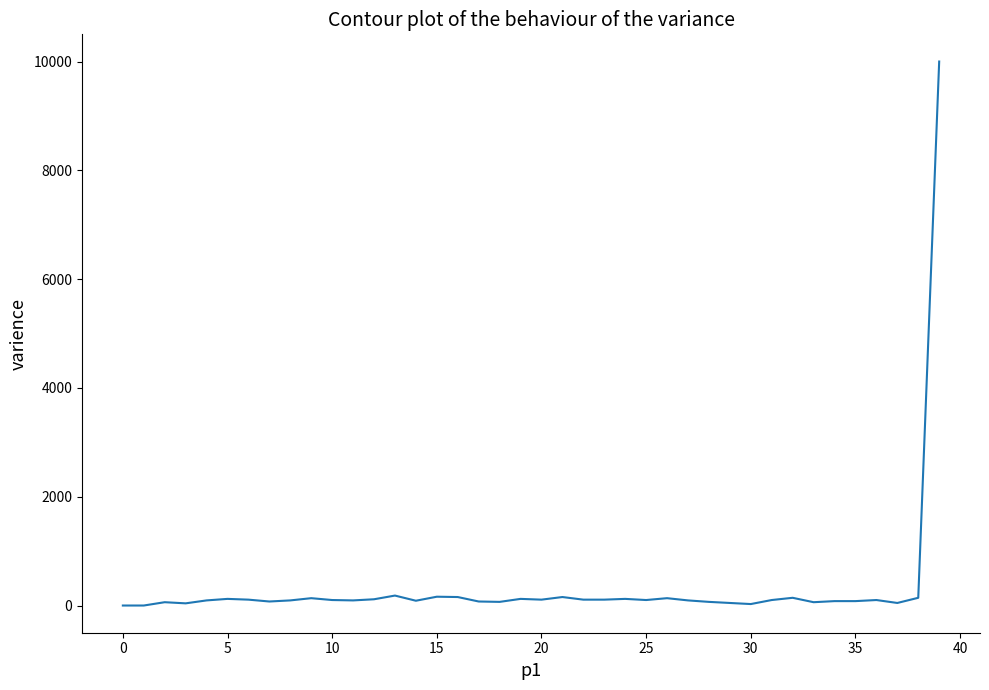

What is the greatest value displayed?

10000